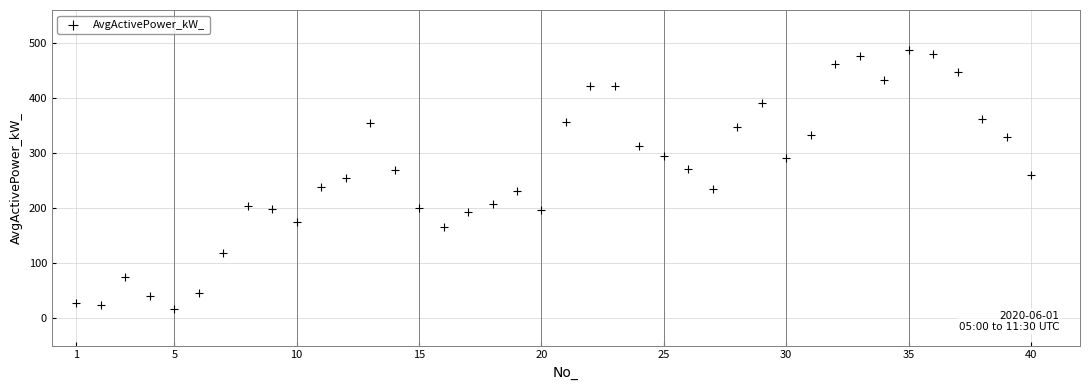

What is the range of Y values (max minus min)?

470.6